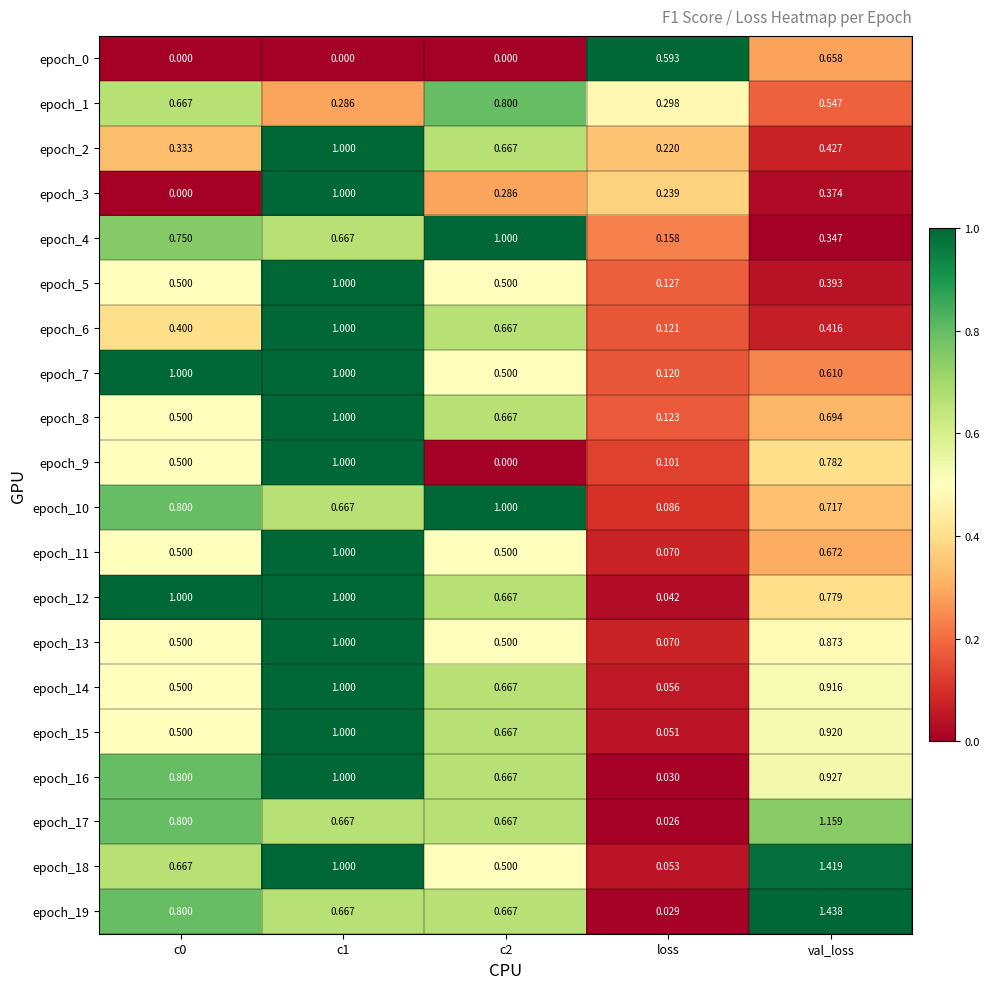

At which label is epoch_10 closest to 0?

loss